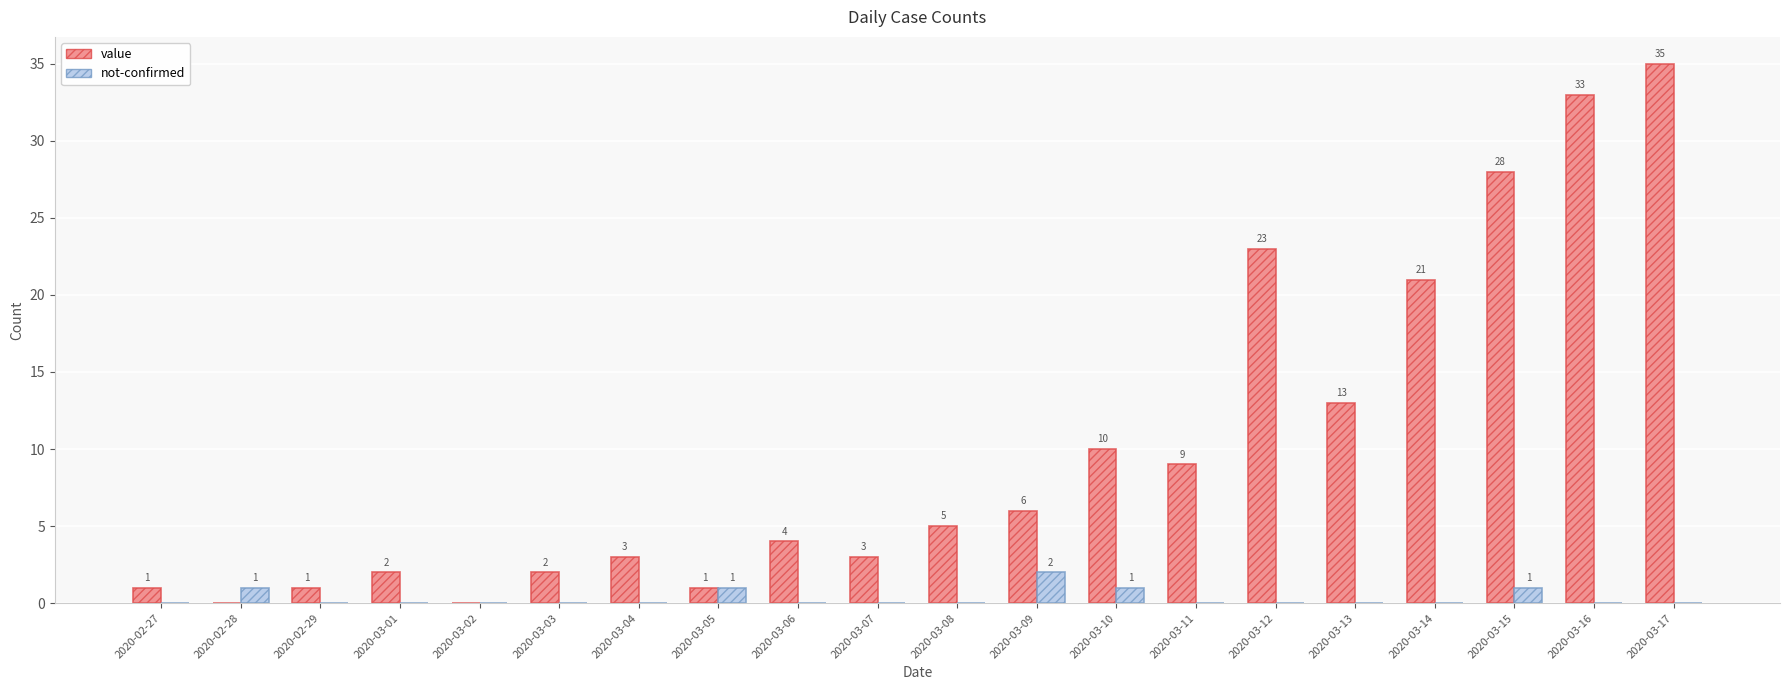

Reading left to right, transcribe all the data shown in this chart.

value: 1	0	1	2	0	2	3	1	4	3	5	6	10	9	23	13	21	28	33	35
not-confirmed: 0	1	0	0	0	0	0	1	0	0	0	2	1	0	0	0	0	1	0	0